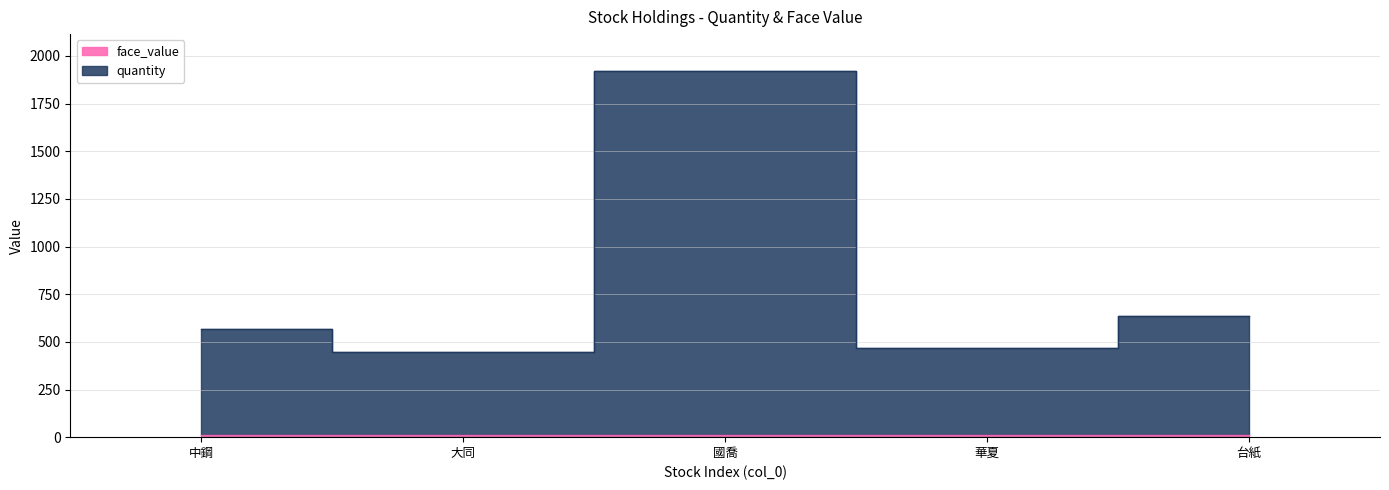

How many data points are less than 566?

2